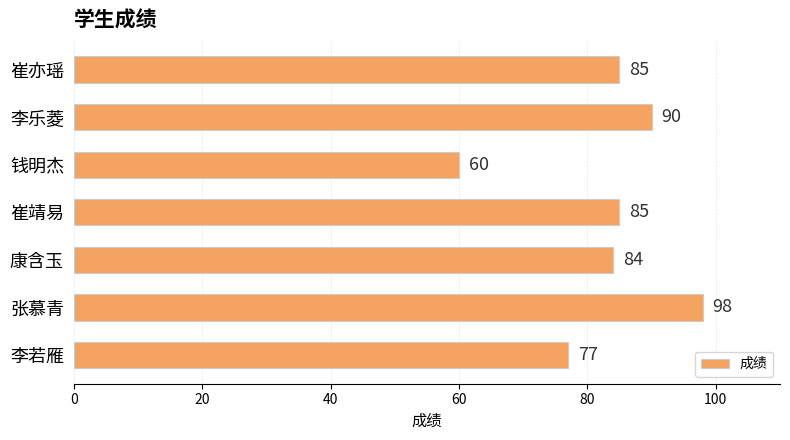

At which category does the chart reach its minimum across all series?

钱明杰